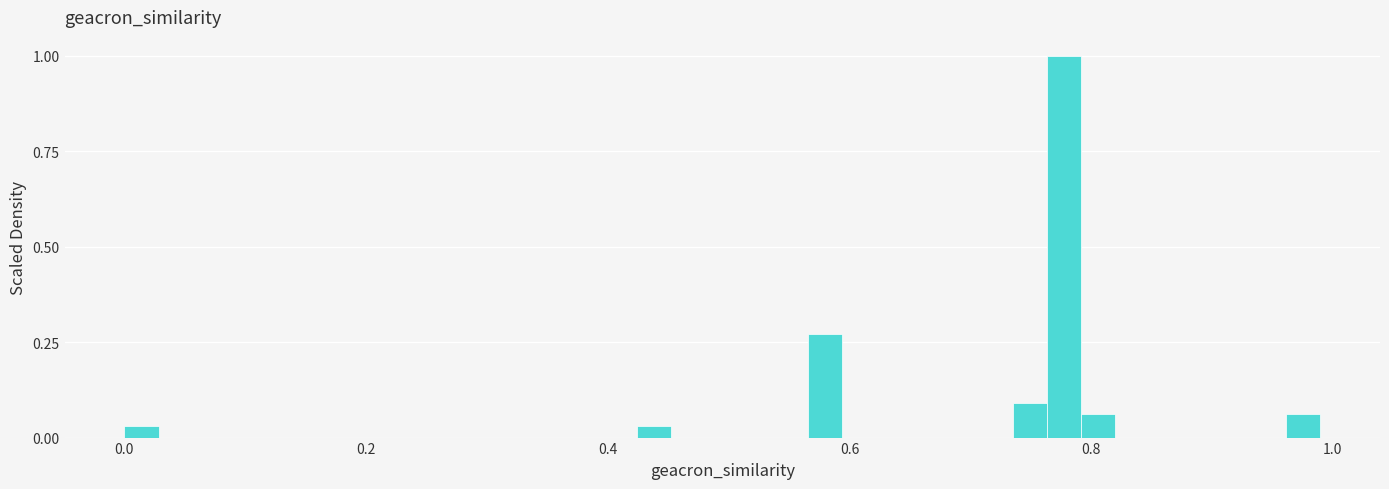

Around what value on the x-axis is the tallest bar? Give the approximate position of its centre, as read against the axis.

0.78